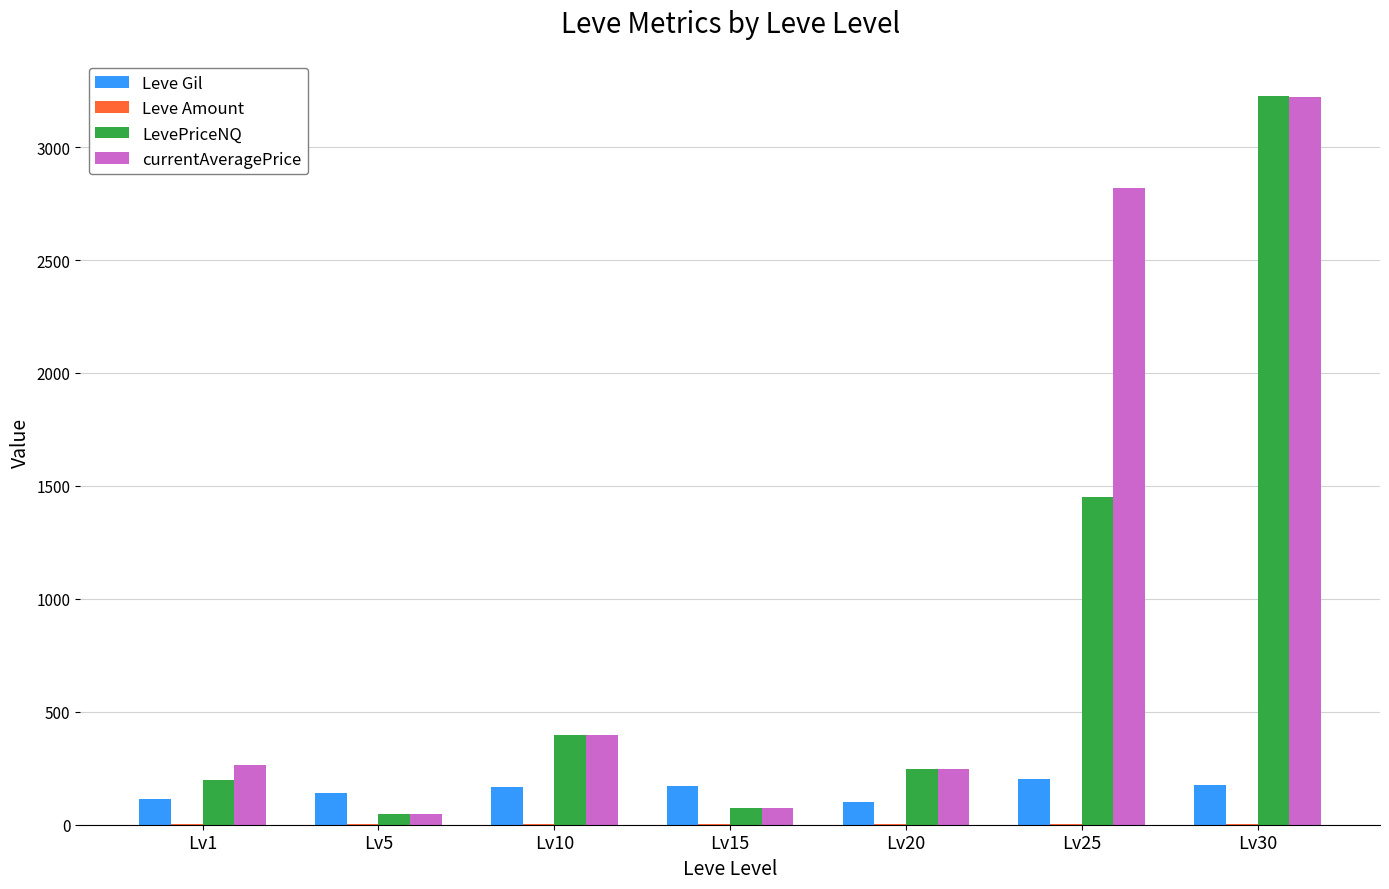

At which category is the sum across all series the highest?

Lv30